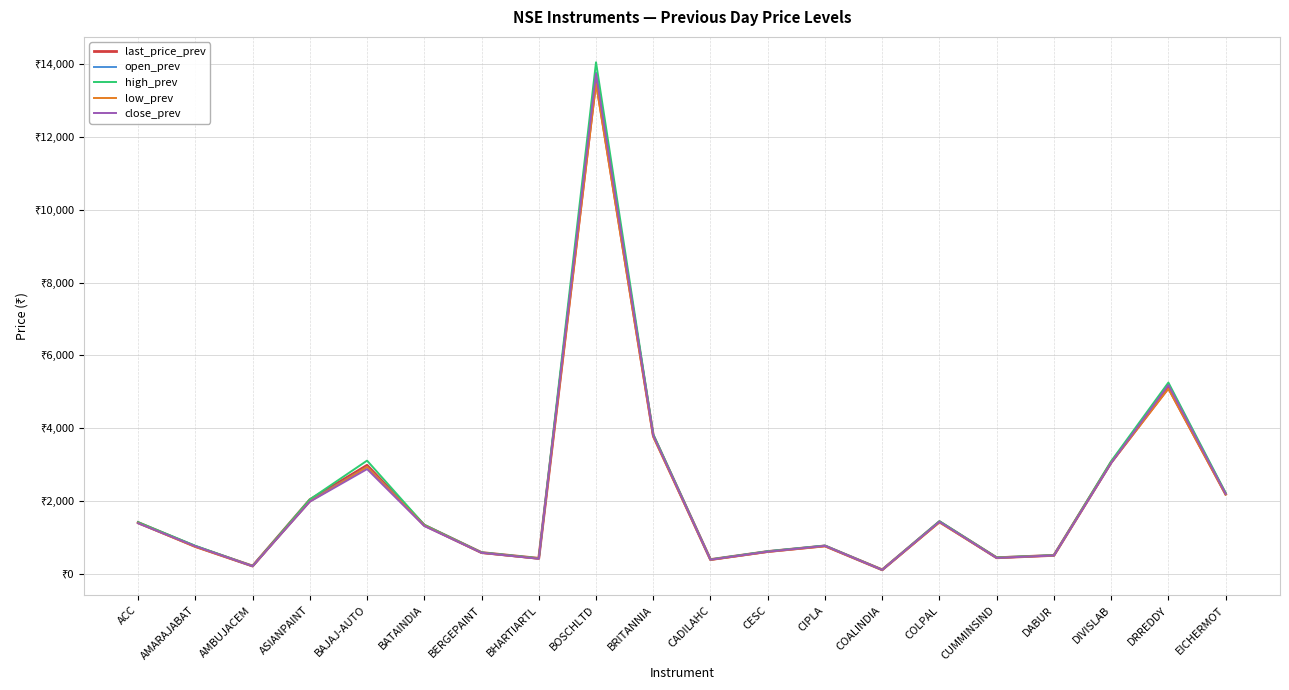

At which category is the sum across all series the highest?

BOSCHLTD